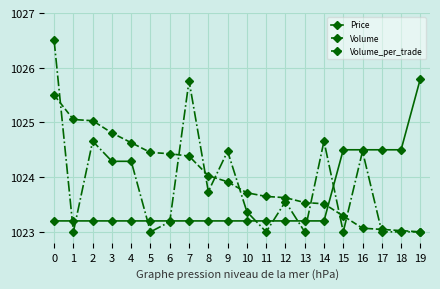

Where do Volume and Price first cross each other?

14 and 15